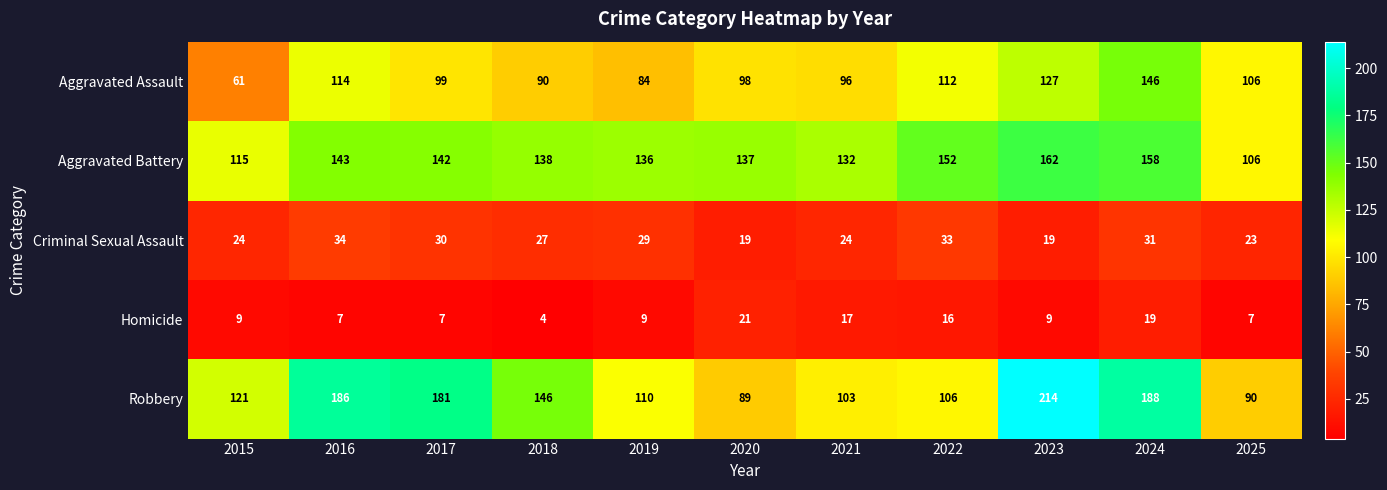

Which category has the lowest value across all series?

2018